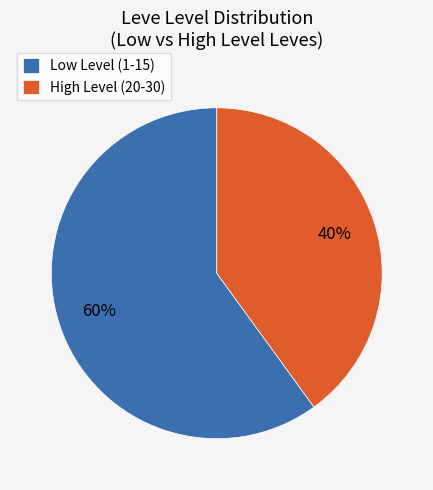

To the nearest percent, what is the difference between the largest and smallest slice percentages?

20%